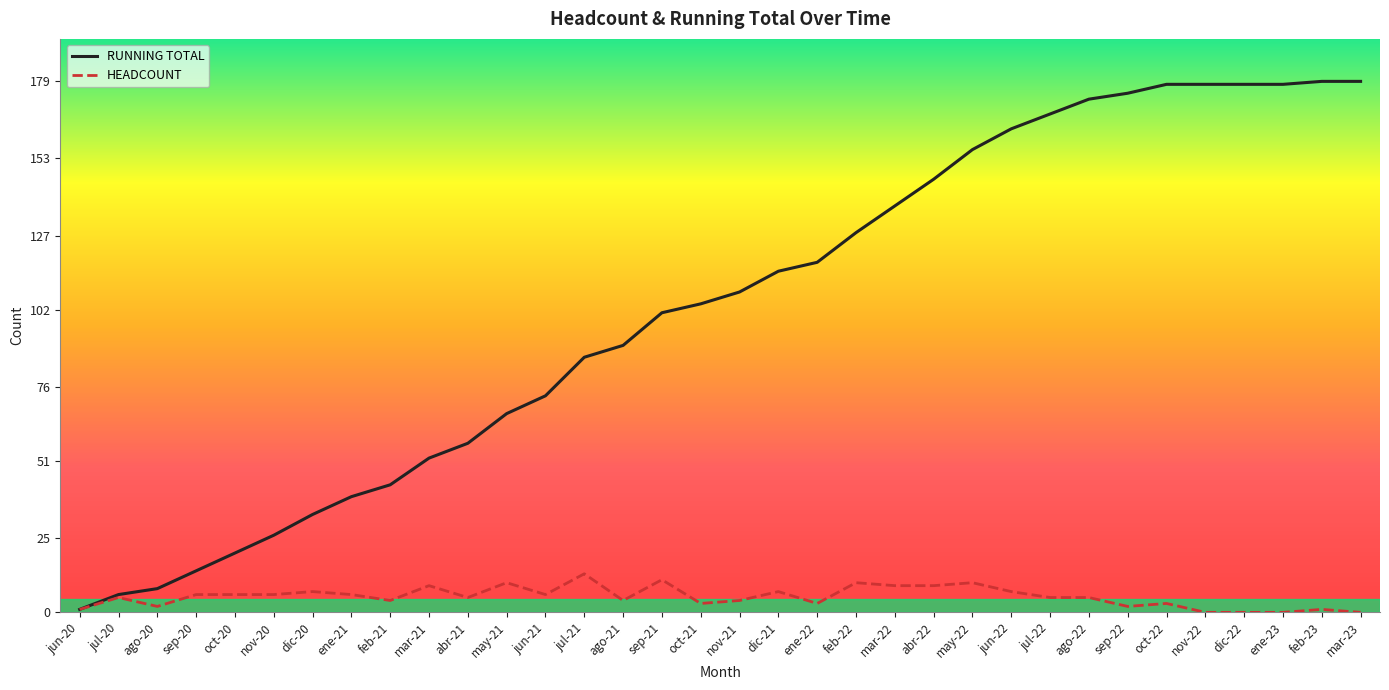

True or false: HEADCOUNT has more than 0 points higher than both neighbors.

True